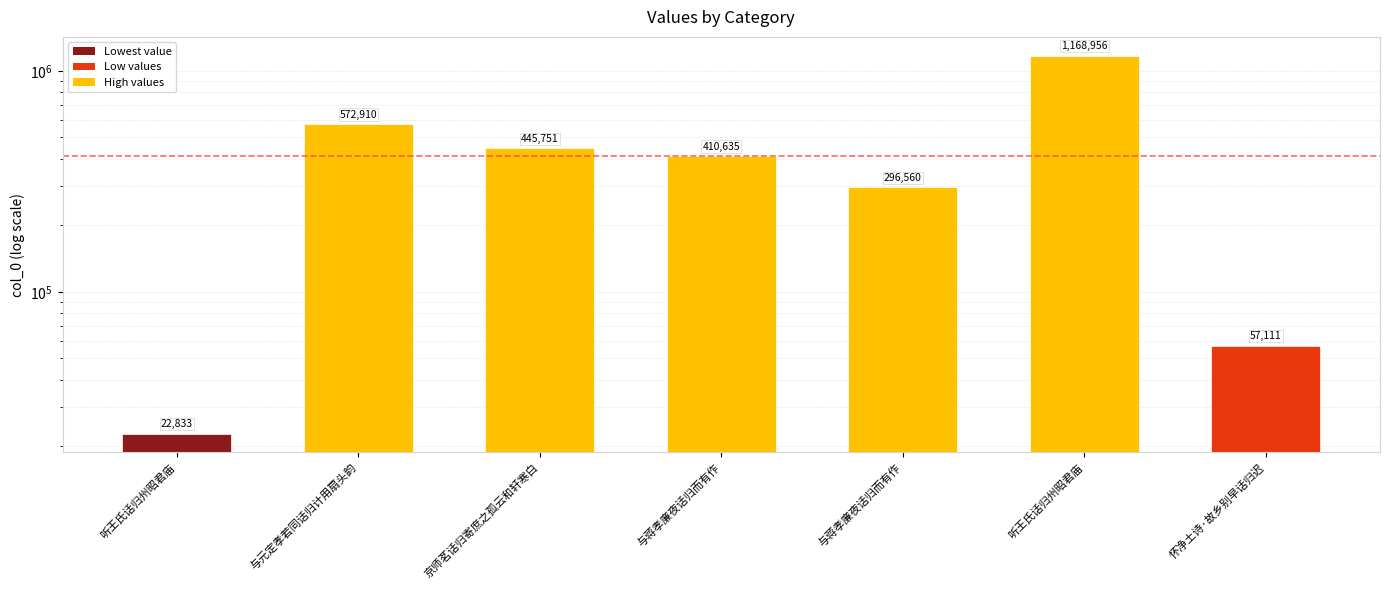

What is the greatest value displayed?

1168956